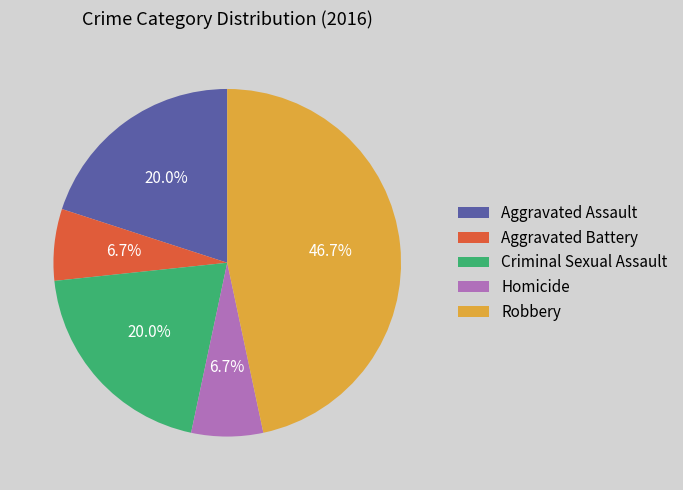

What is the ratio of the value at Homicide to the value at Aggravated Assault?

0.3